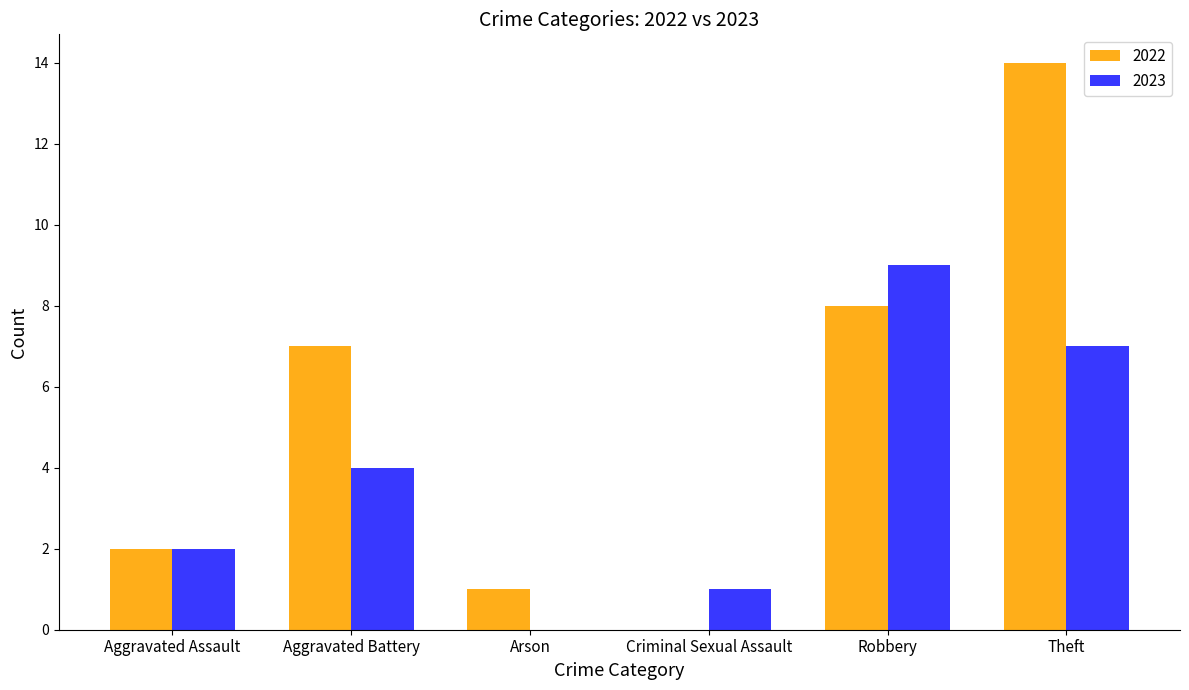

Between Aggravated Assault and Robbery, which series saw the biggest shift?

2023